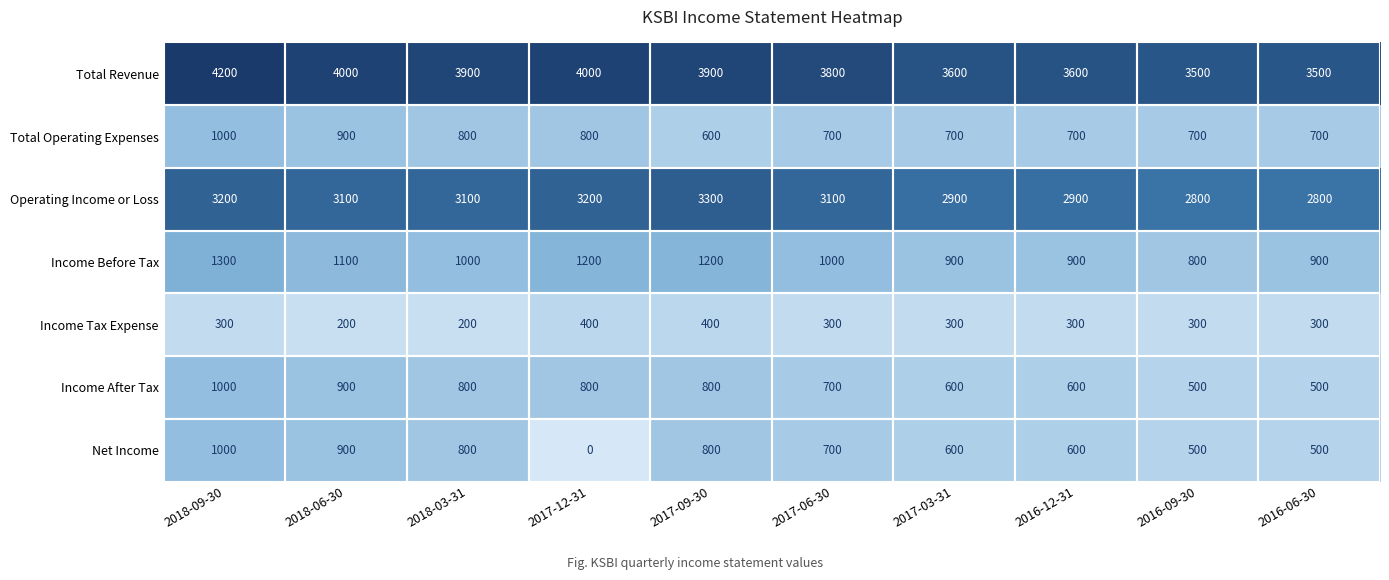

What is the approximate value of Operating Income or Loss at 2018-06-30?

3100